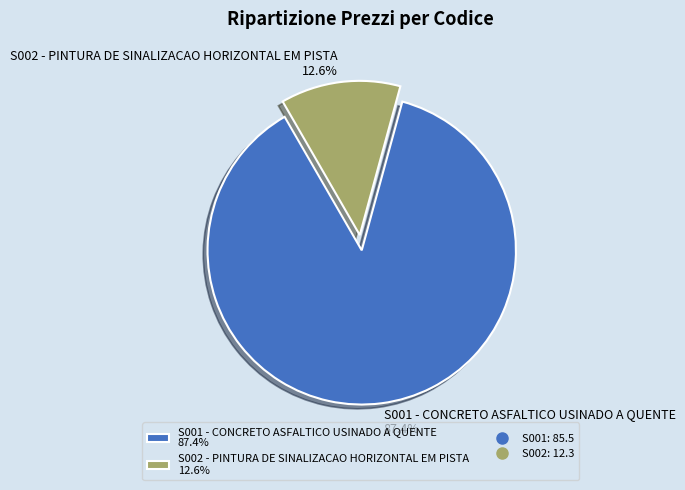

True or false: S001 - CONCRETO ASFALTICO USINADO A QUENTE accounts for 81% of the total.

False